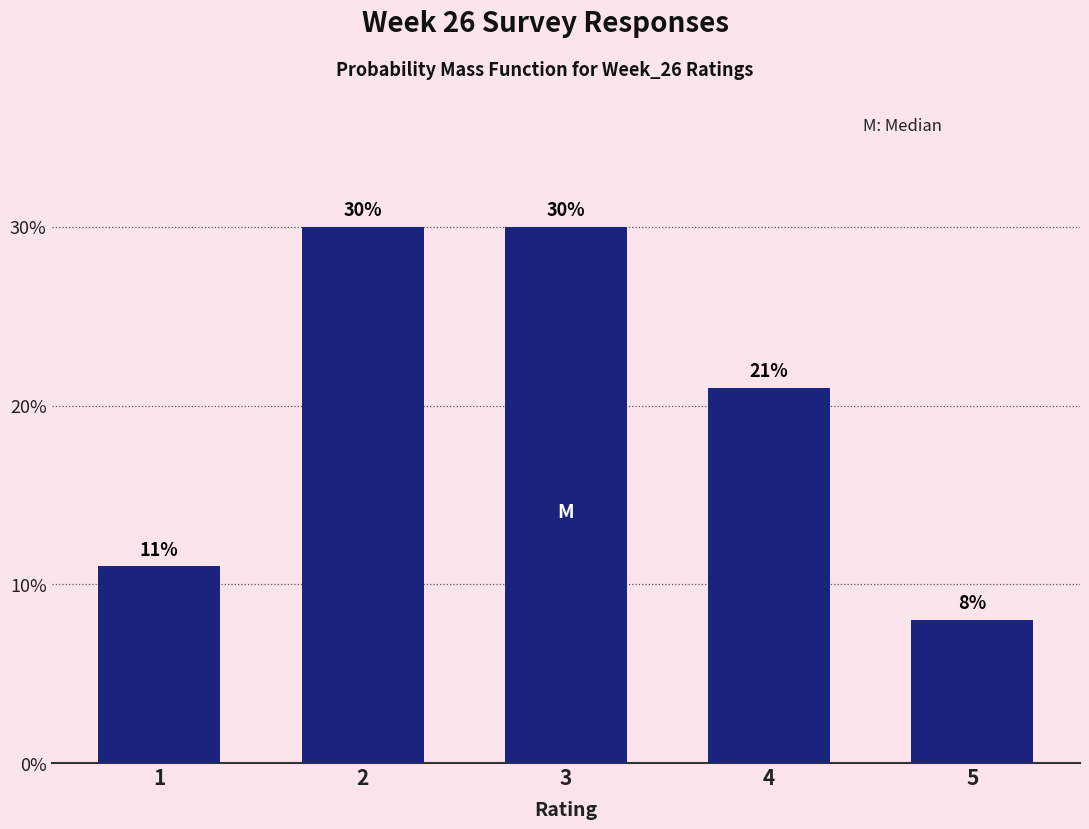

Reading right to left, extract all data points from this chart.

8	21	30	30	11